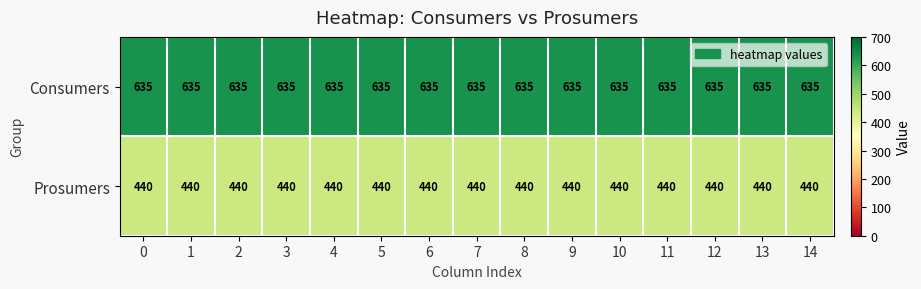

What is the spread (max minus min) of values at 9?

195